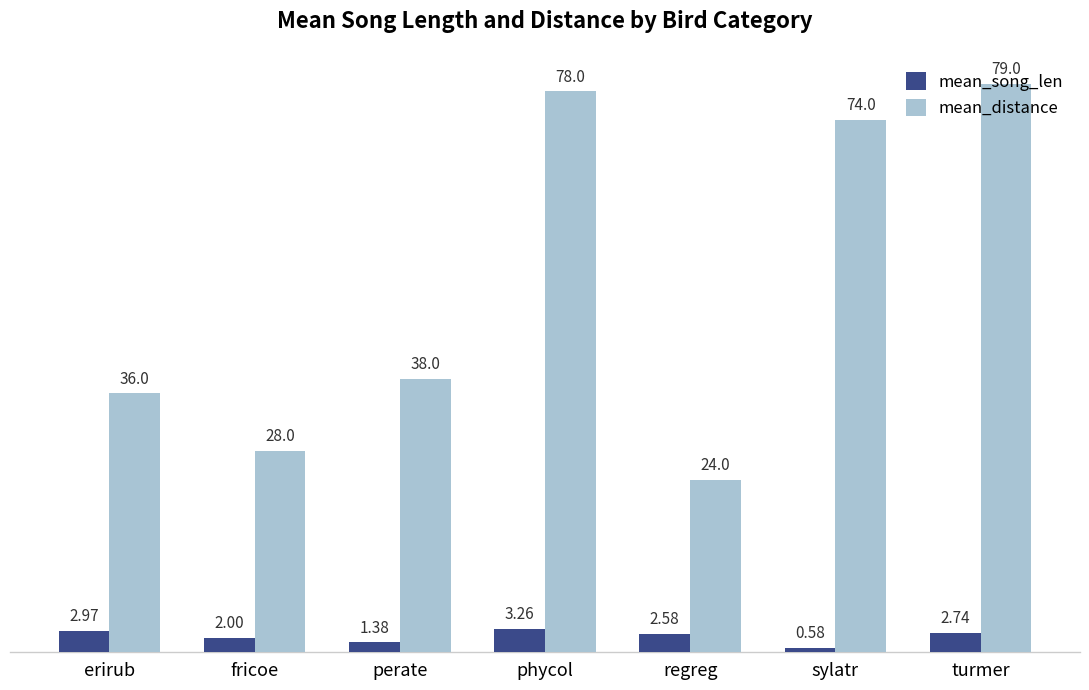

Which series has the widest spread of values?

mean_distance